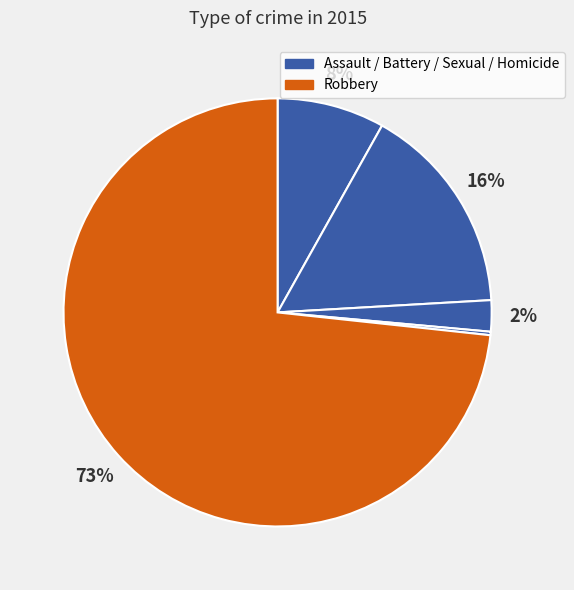

To the nearest percent, what is the difference between the largest and smallest slice percentages?

73%